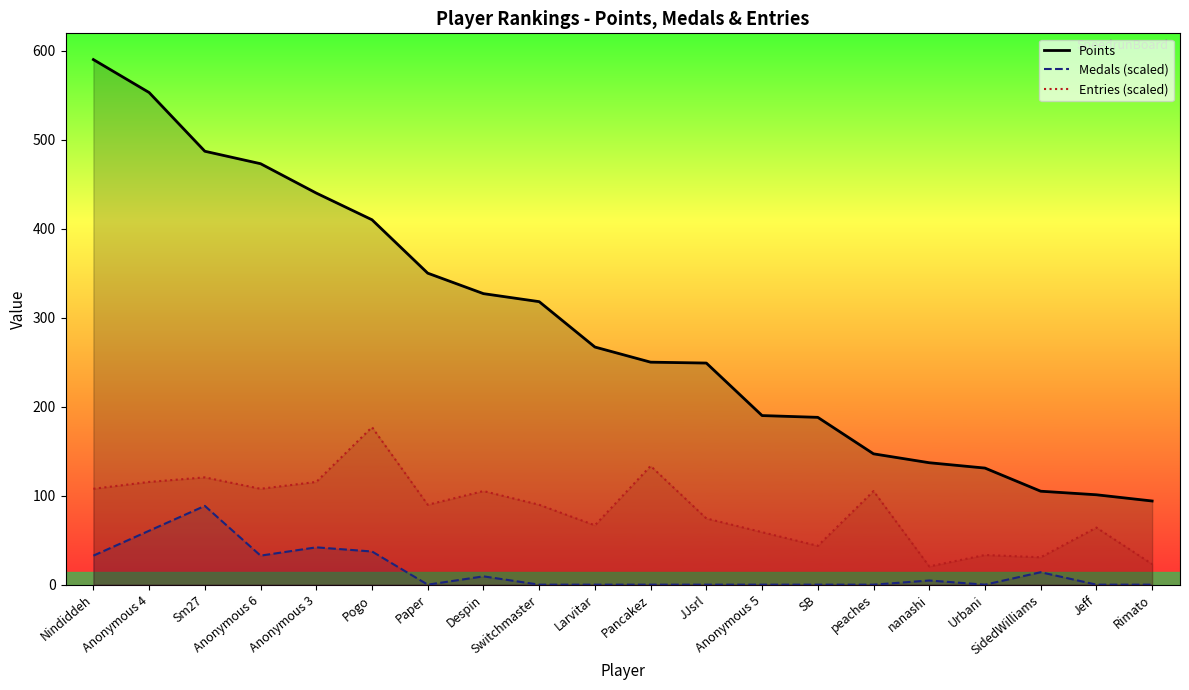

True or false: Medals (scaled) has more than 0 interior local peaks.

True